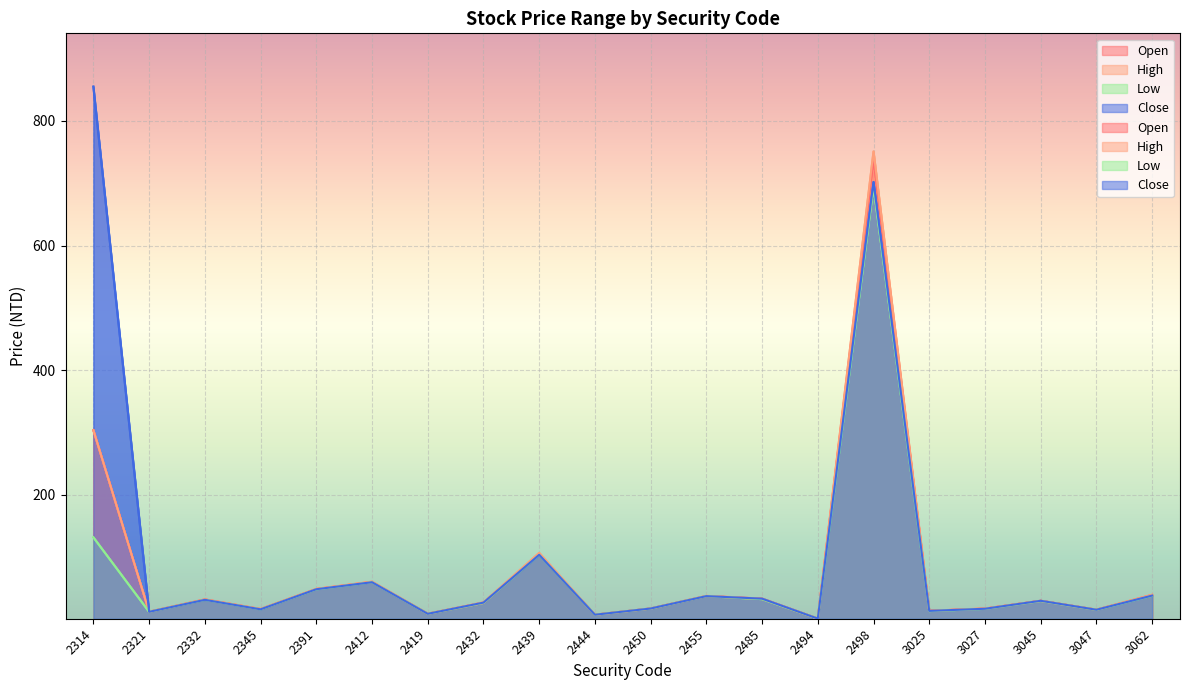

What is the lowest value of the Close series?

1.6